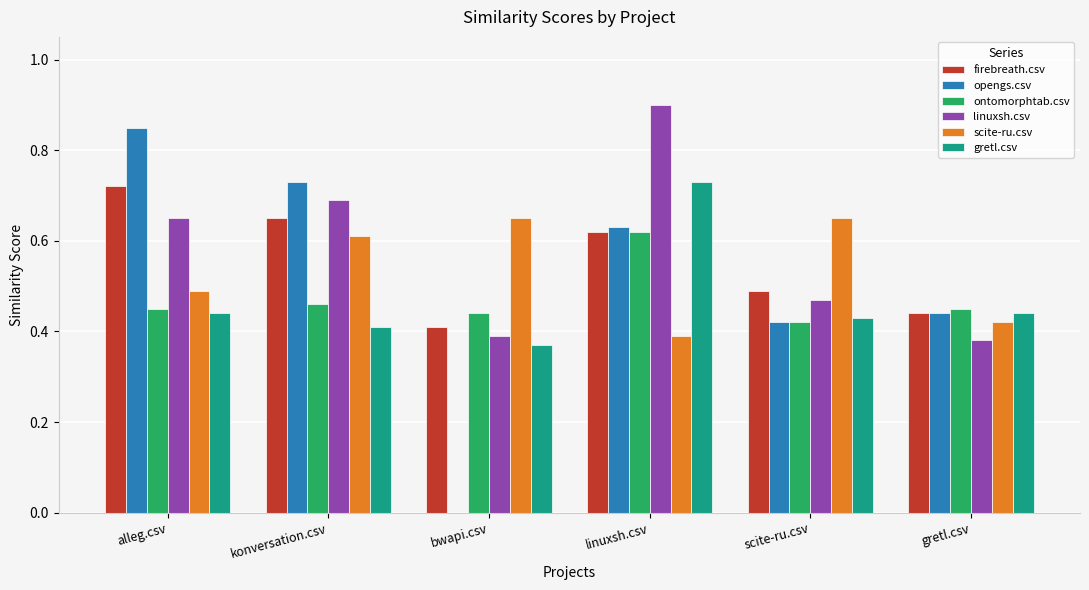

What is the sum of the firebreath.csv values at bwapi.csv and alleg.csv?

1.1